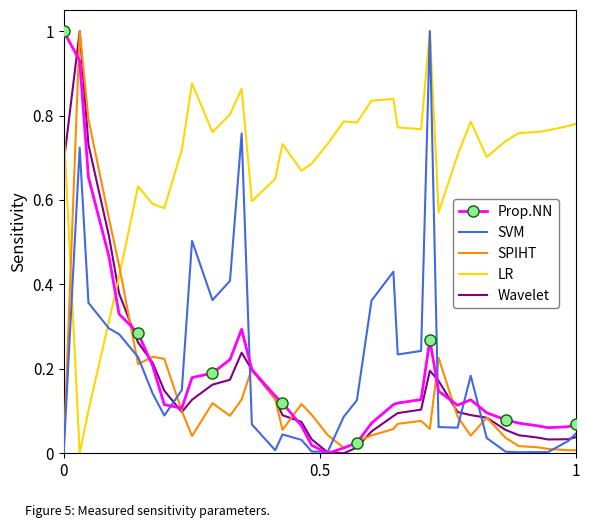

True or false: LR and Wavelet intersect in this chart.

True